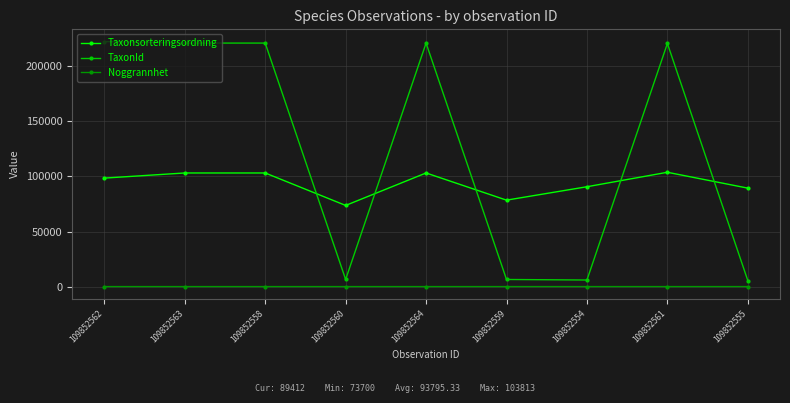

At how many categories does at least one series exceed 85783?

7